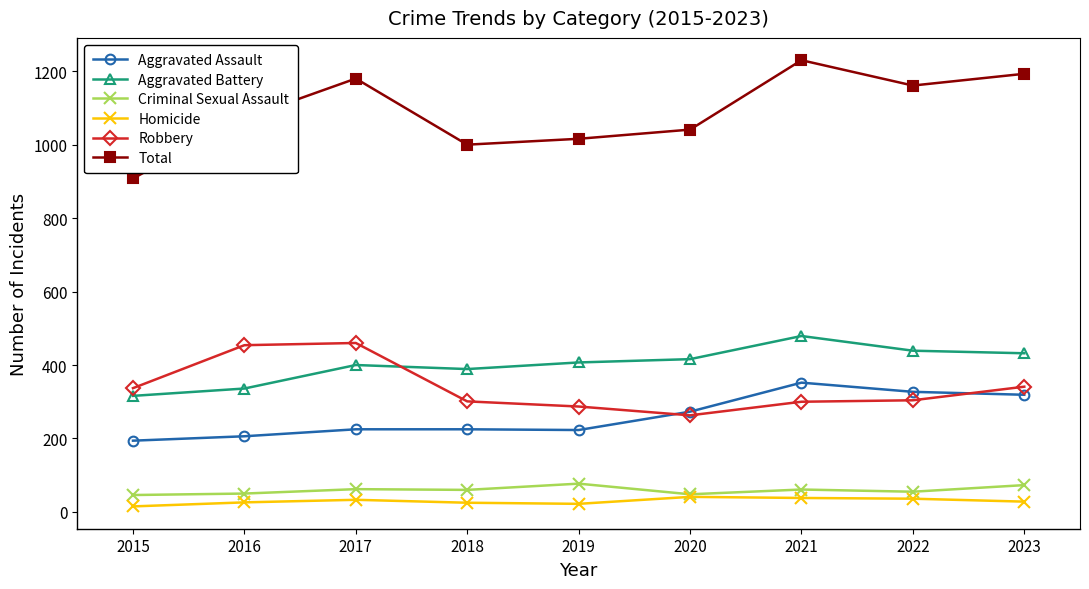

Count the number of data series in this chart.

6